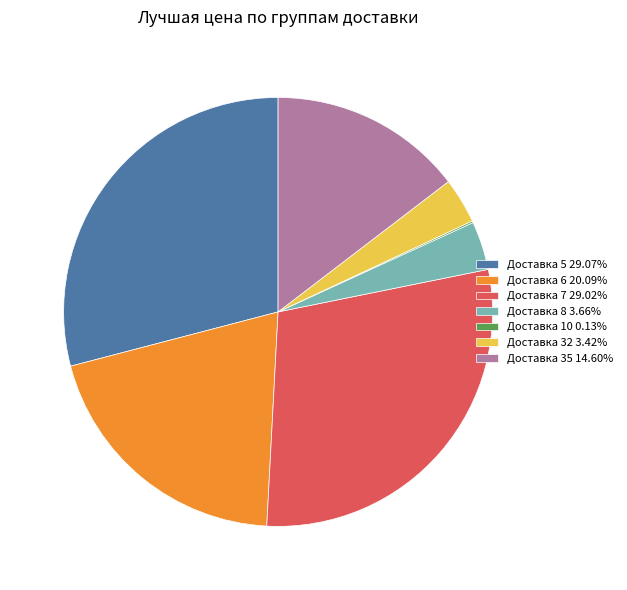

Is there a majority slice in this chart?

No